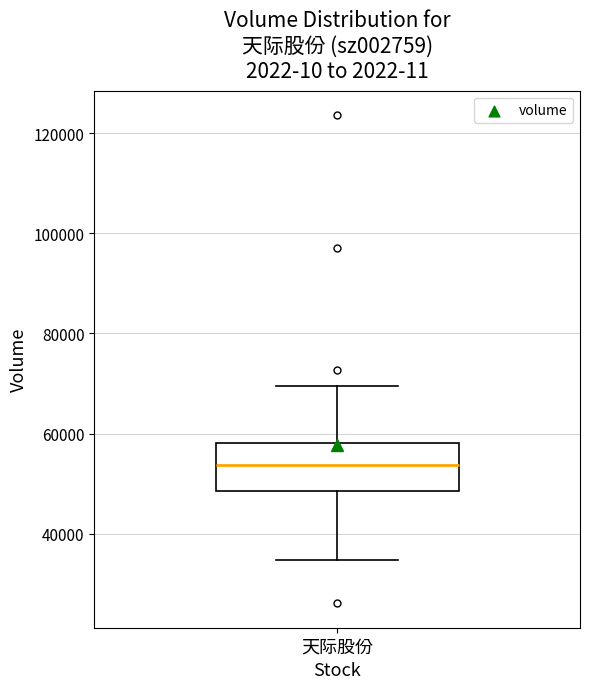

Transcribe this box plot: give where the median line is, the range the box spans, and where the two whiskers end, as read against the y-axis. The values are not printed on the chart, so give them approximately, as read against the axis.

median 54000, box 48000 to 58000, whiskers 34000 to 70000